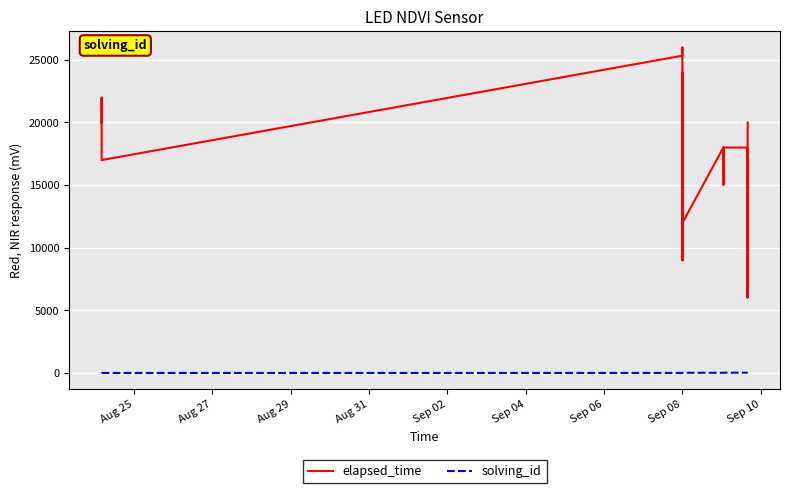

True or false: elapsed_time and solving_id intersect in this chart.

False